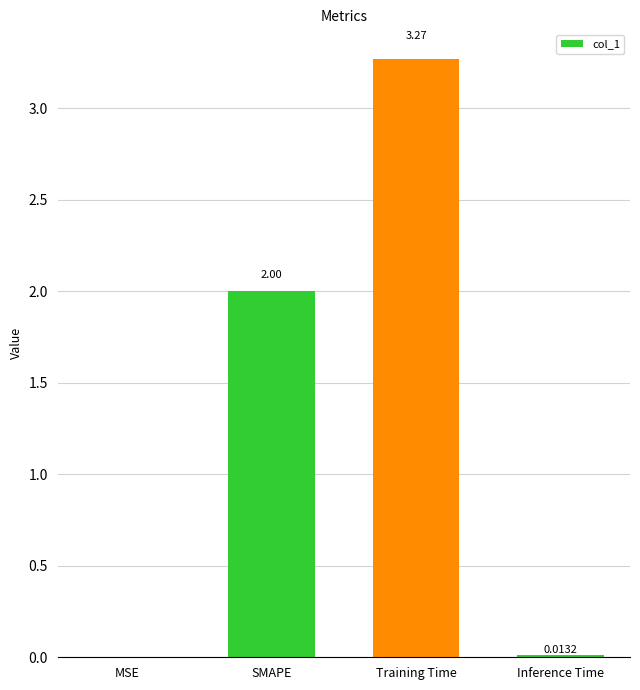

Which label corresponds to the largest value in the chart?

Training Time